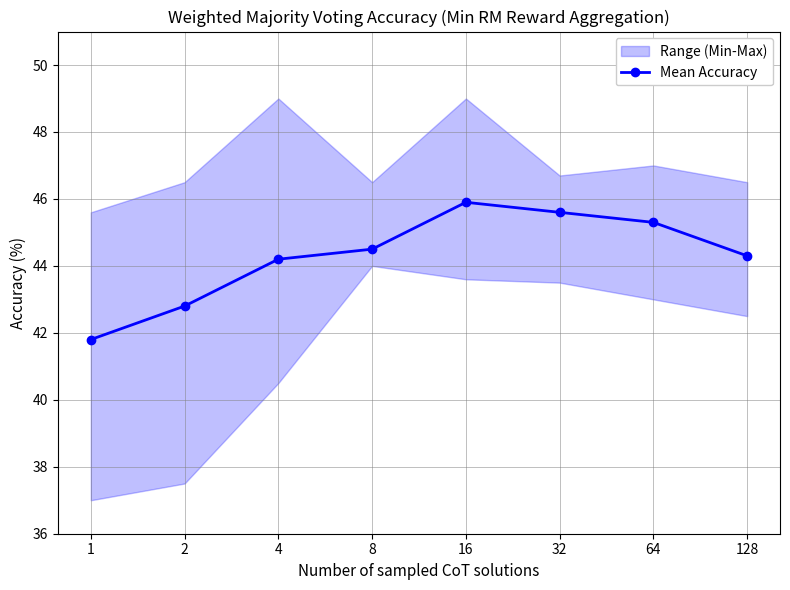

What is the minimum value shown in the chart?

41.8